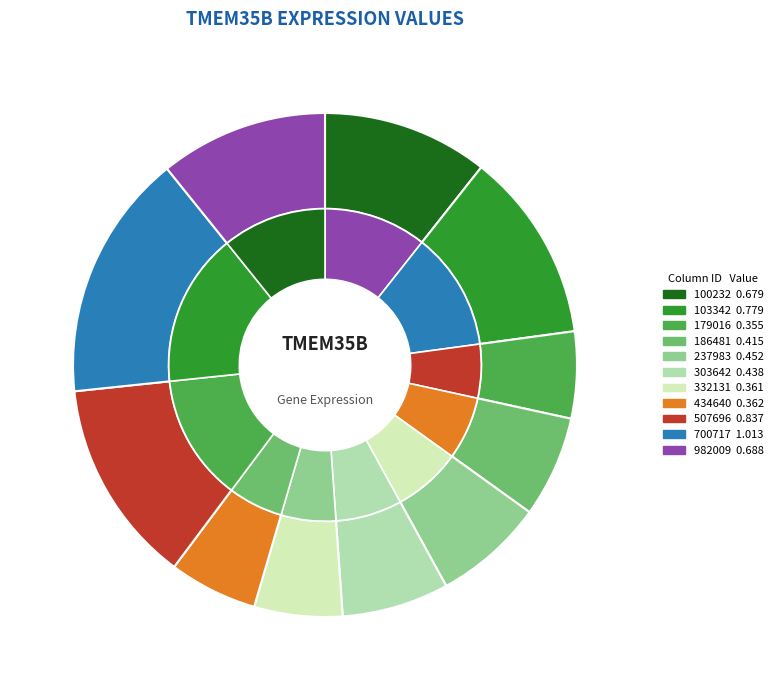

To the nearest percent, what percentage of the pie is 434640?

6%